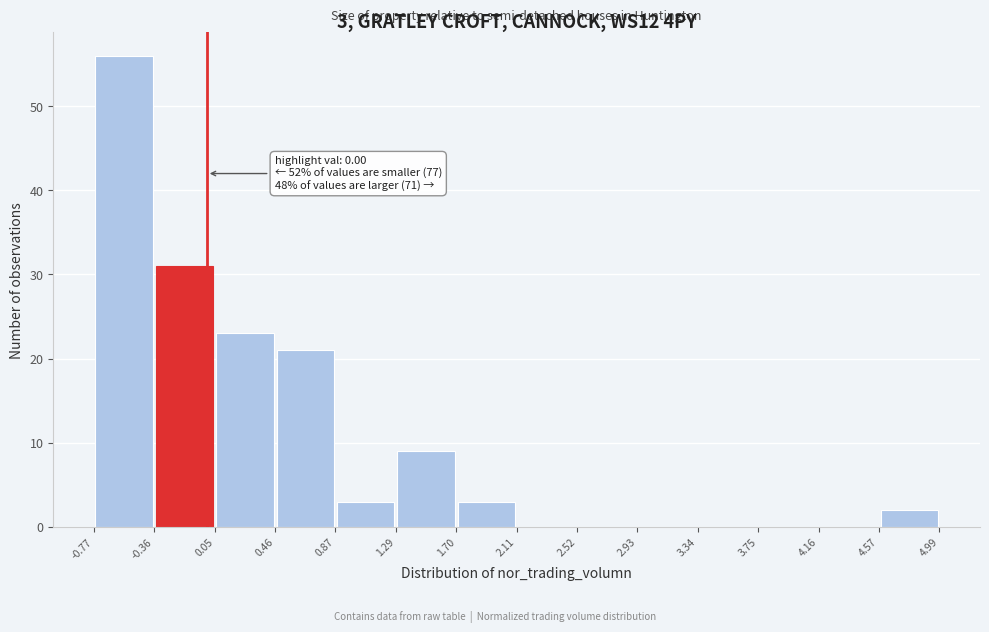

Which range on the x-axis has the tallest bar?

-0.77 to -0.36